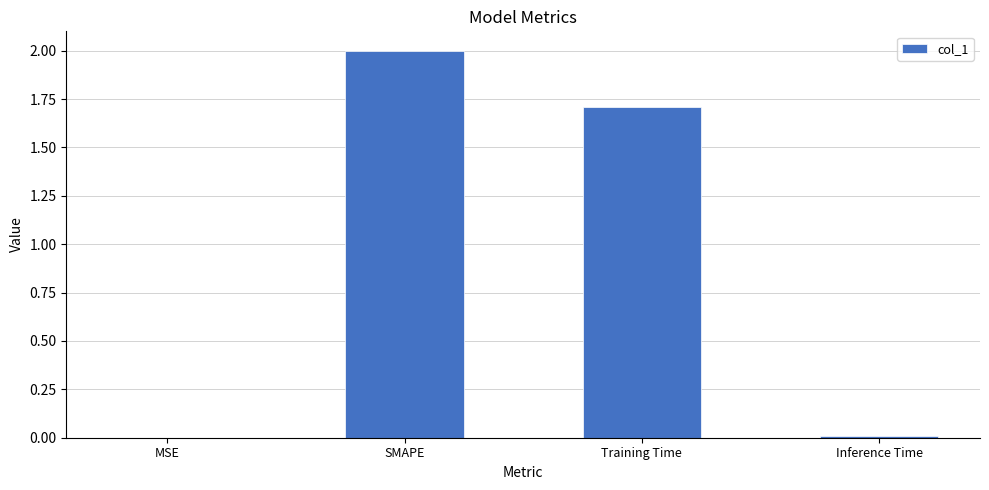

Count the number of categories in the chart.

4